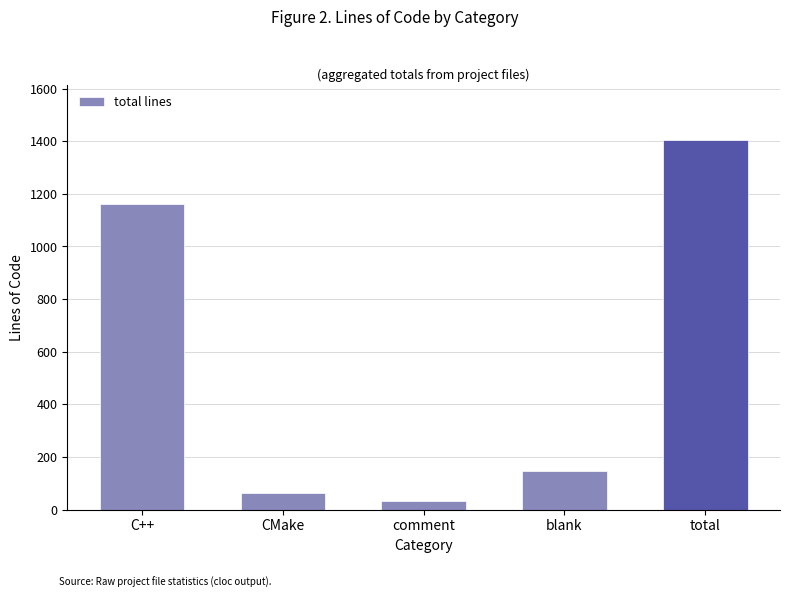

Where does the data first go above 148?

C++